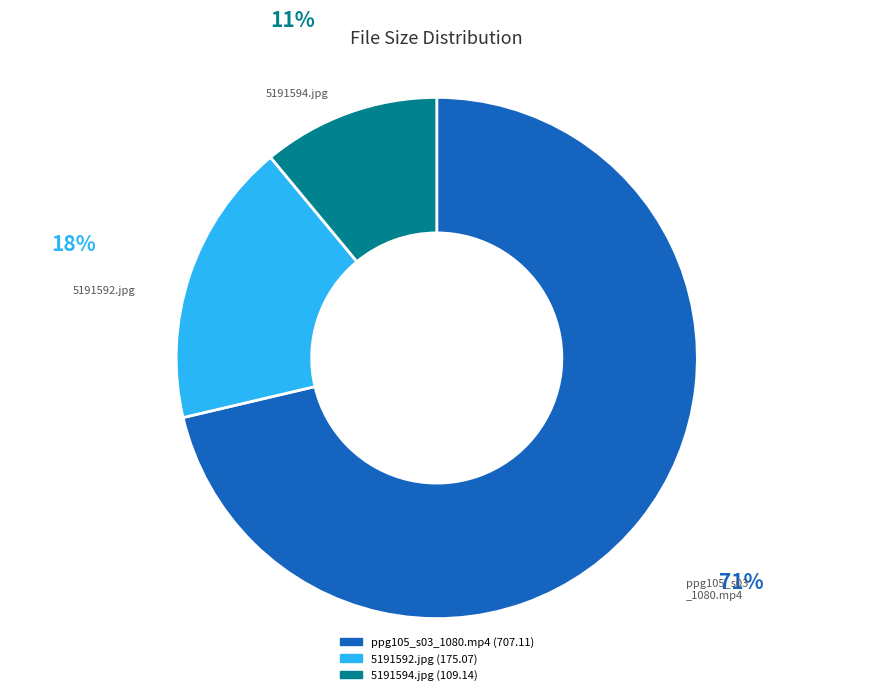

Between 5191594.jpg and 5191592.jpg, which is larger?

5191592.jpg